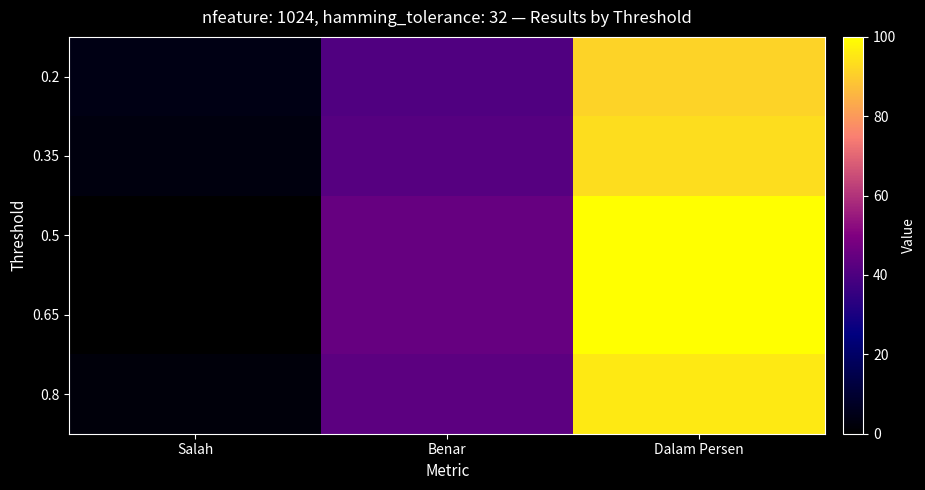

Reading left to right, list all the values displayed in this chart.

0.2: Salah=4.0	Benar=41.0	Dalam Persen=91.1
0.35: Salah=3.0	Benar=42.0	Dalam Persen=93.3
0.5: Salah=0.0	Benar=45.0	Dalam Persen=100.0
0.65: Salah=0.0	Benar=45.0	Dalam Persen=100.0
0.8: Salah=2.0	Benar=43.0	Dalam Persen=95.6